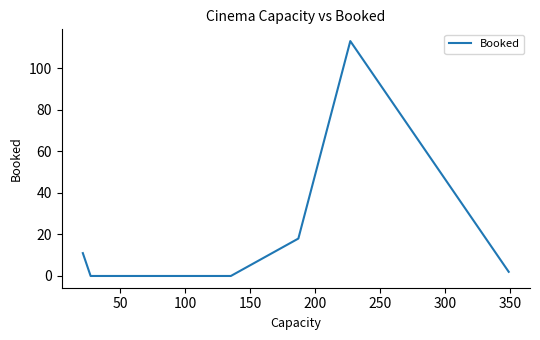

What is the difference between the maximum and minimum values?

113